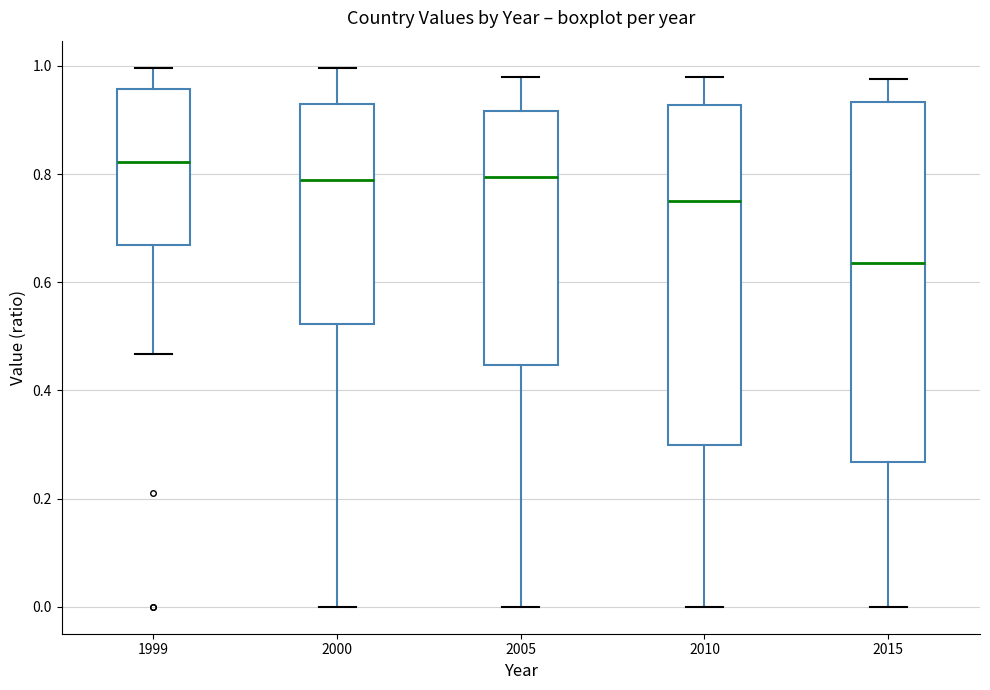

Which box has the lowest median line?

2015